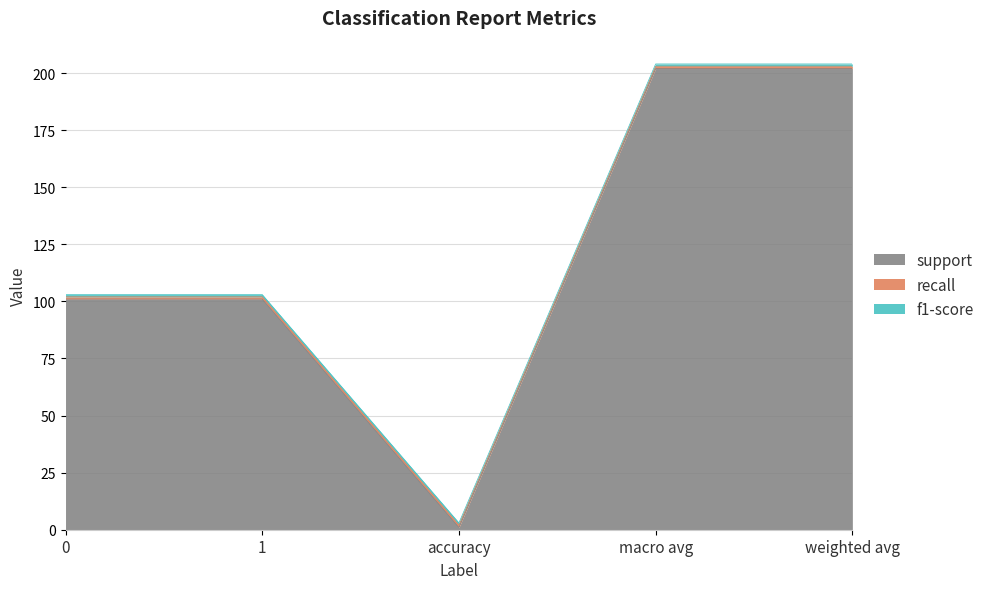

True or false: f1-score has more than 2 points higher than both neighbors.

False